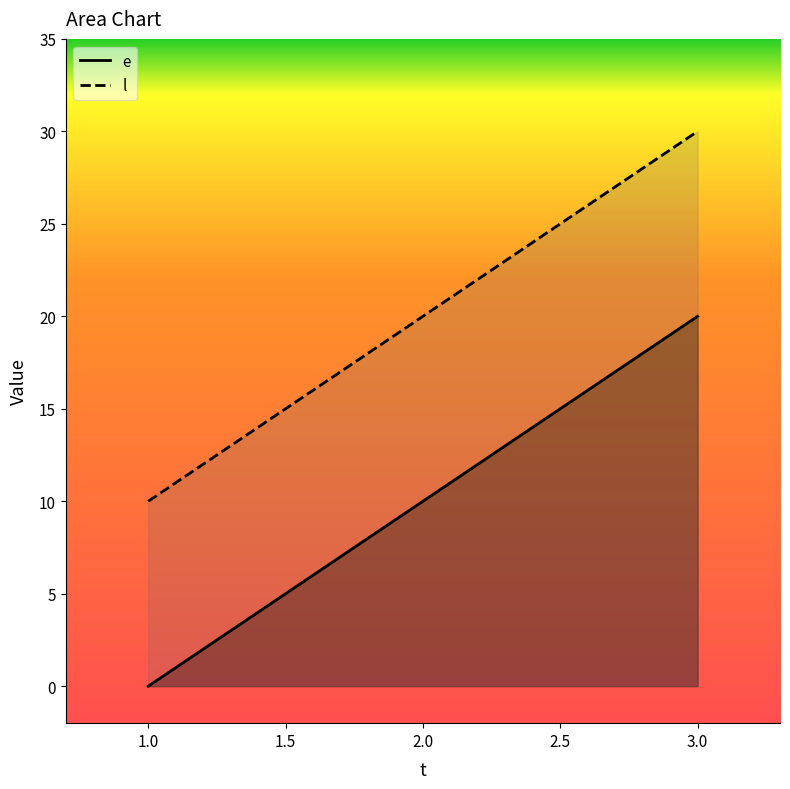

What is the spread (max minus min) of values at 1?

10